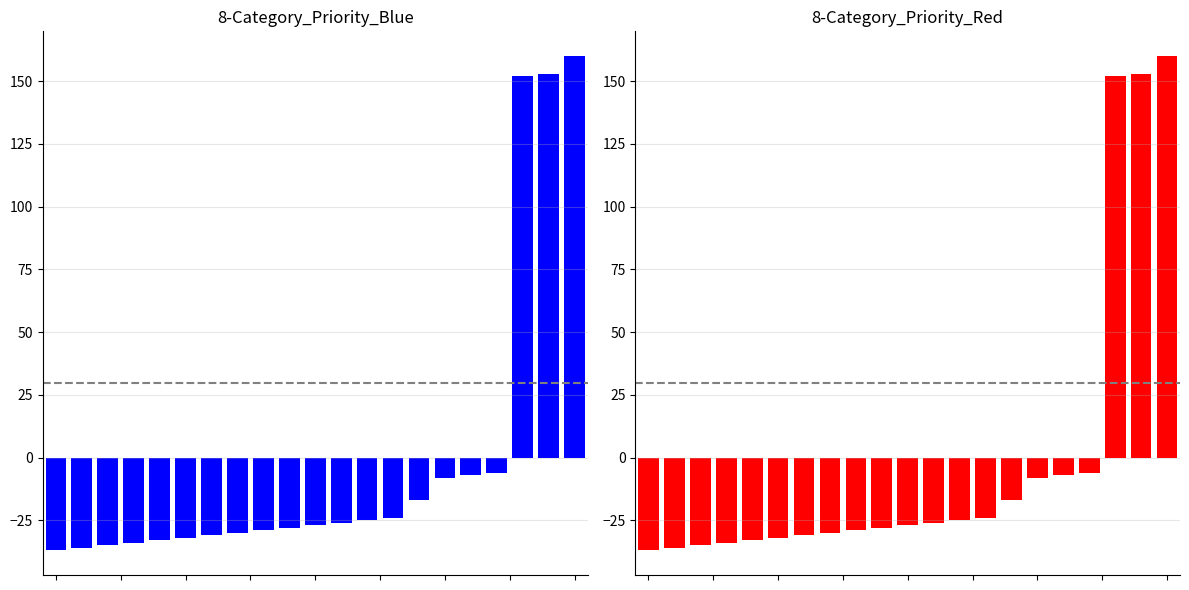

What is the difference between the values at 20 and 16?

167